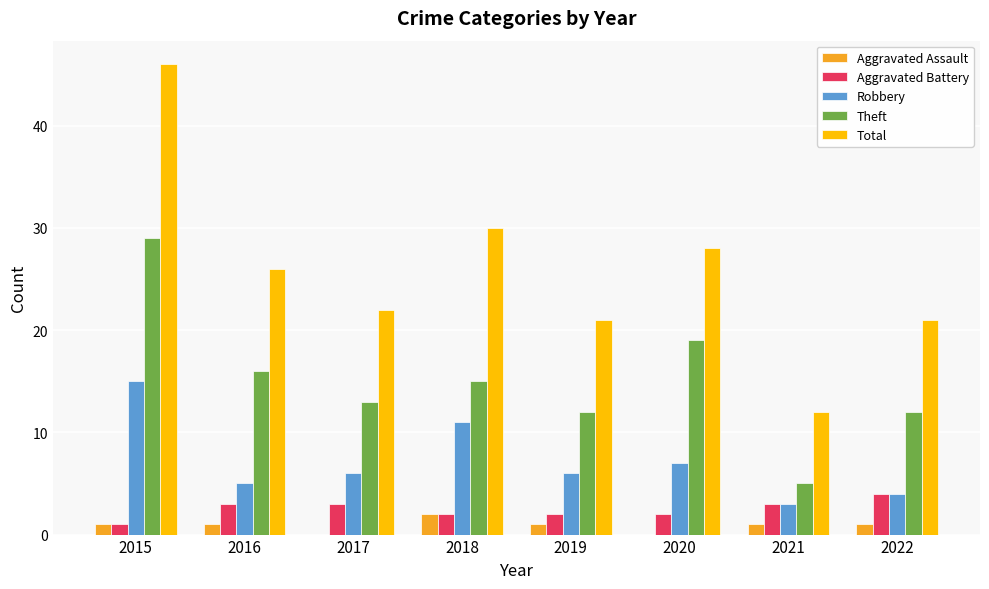

Are the bars horizontal?

No